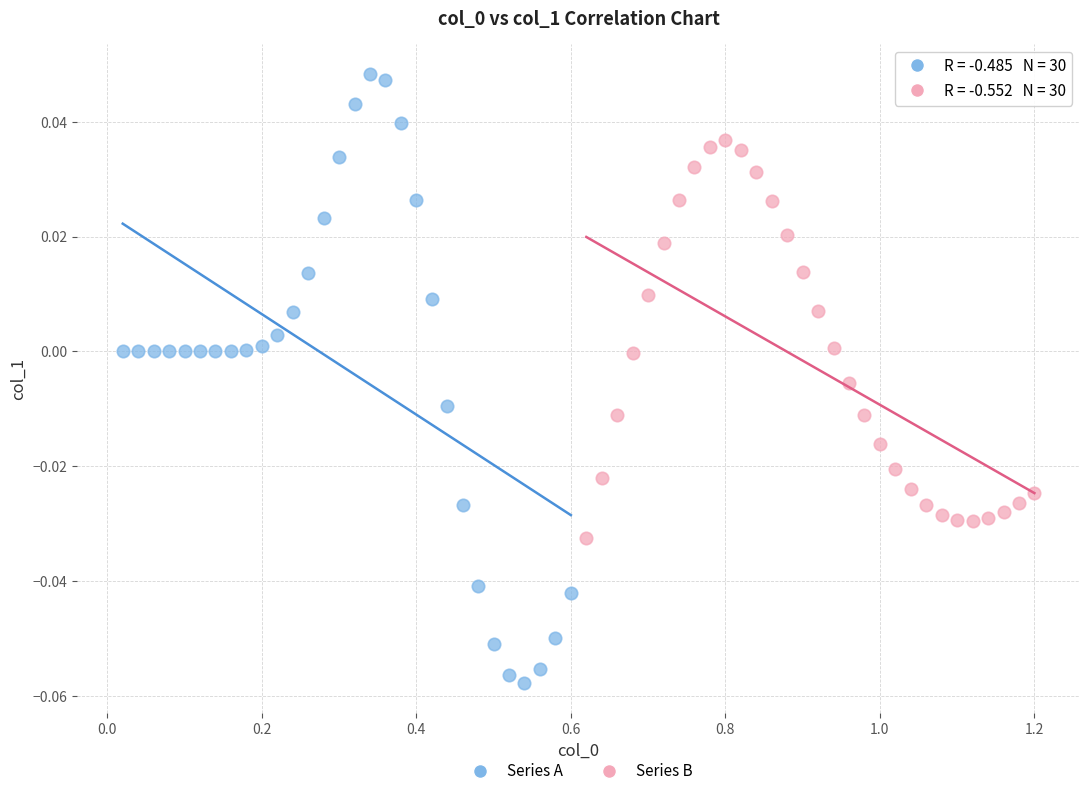

Which series has the widest spread of Y values?

Series A